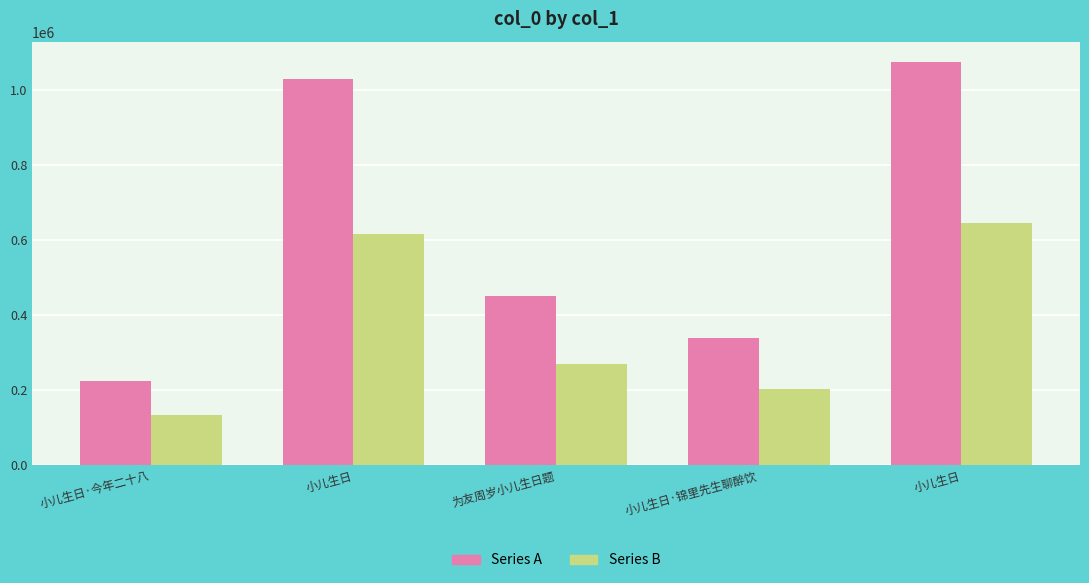

Between 小儿生日 and 小儿生日·锦里先生聊醉饮, which is larger?

小儿生日